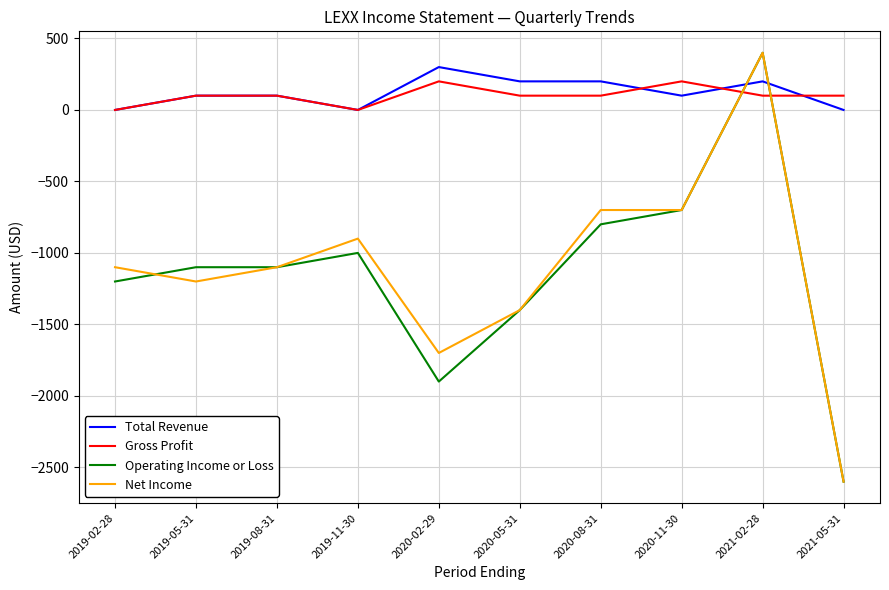

Is the value of Gross Profit at 2020-05-31 greater than the value of Net Income at 2021-05-31?

Yes